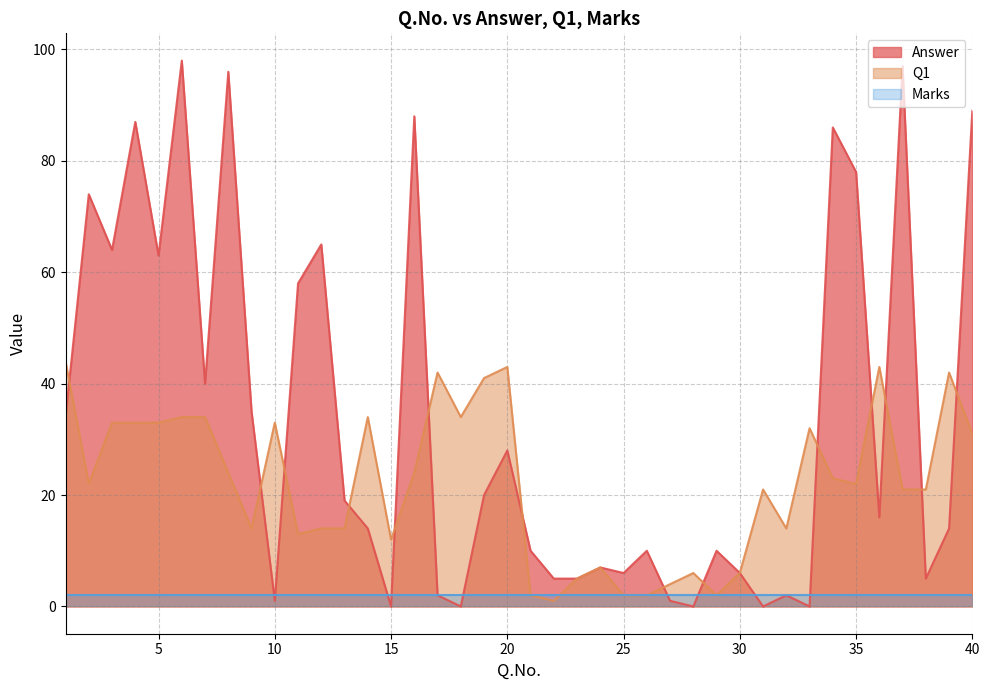

What is the average value of the Q1 series?

22